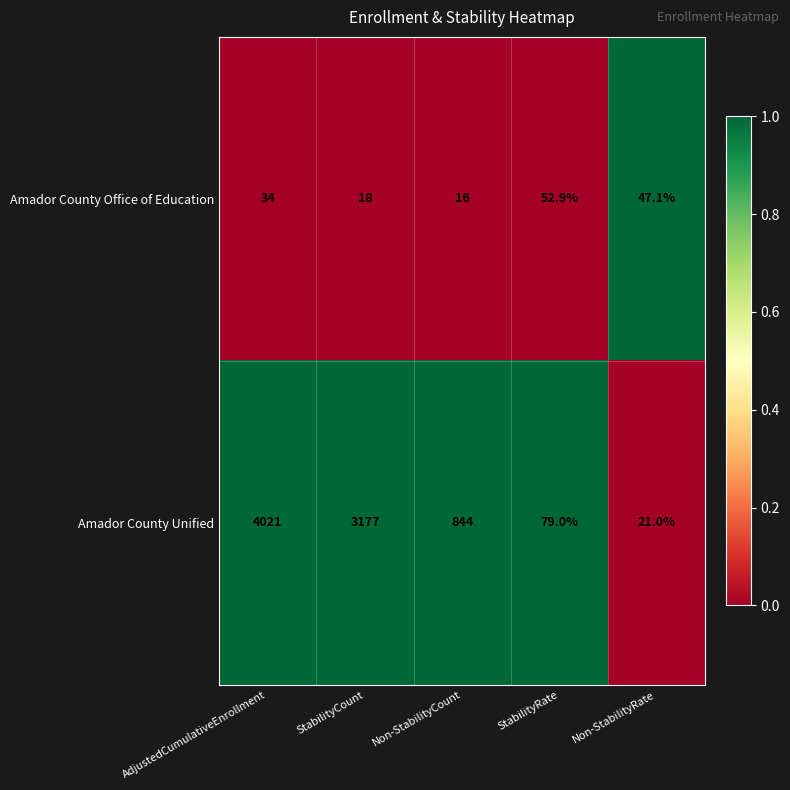

Rank the series by their average value, from lowest to highest.

Amador County Office of Education, Amador County Unified